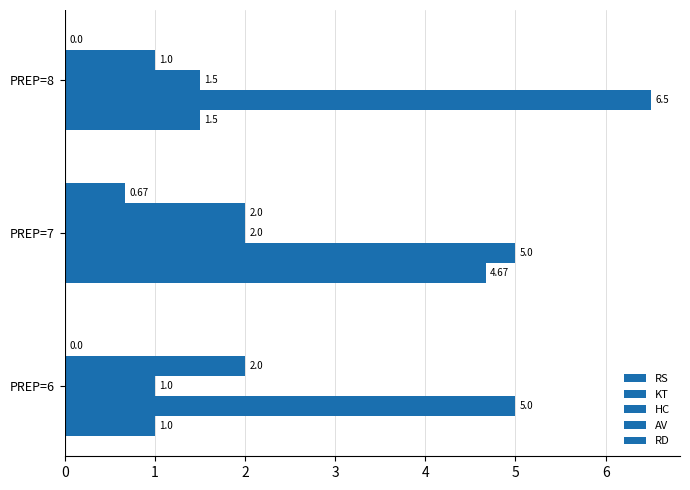

How many data points in RS are above 1?

2